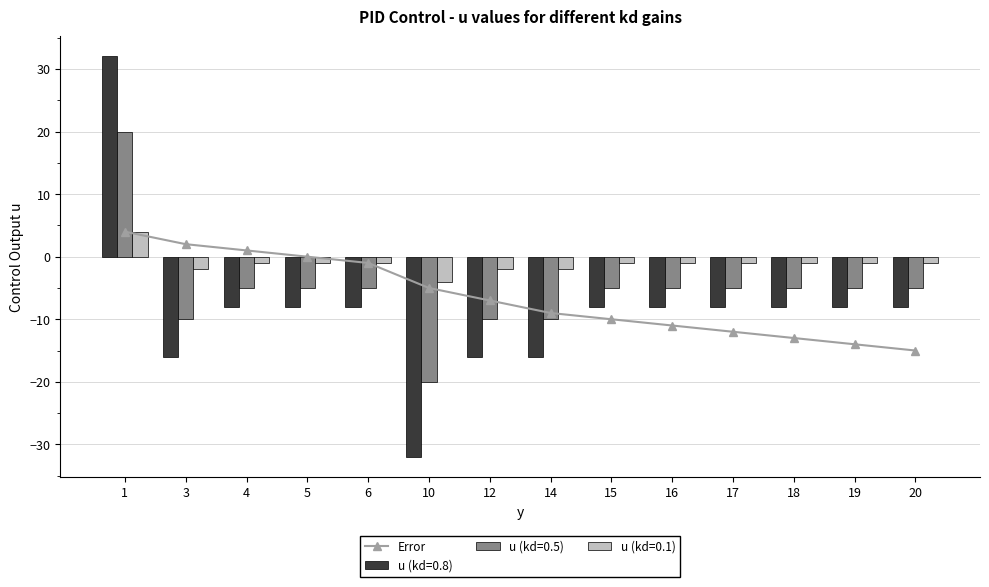

Which label corresponds to the largest value in the chart?

1